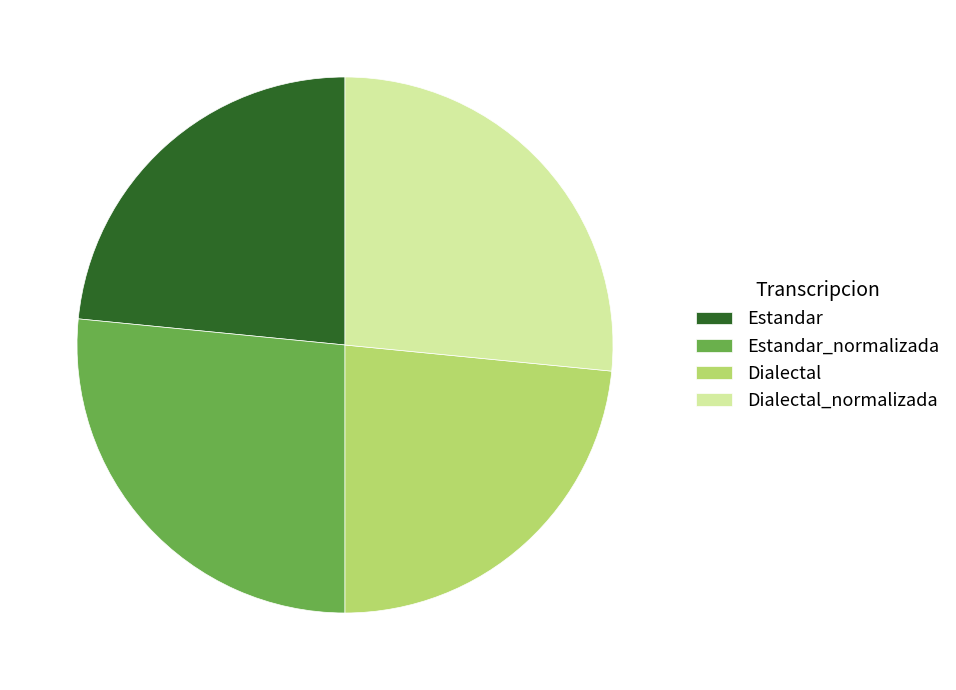

Combined, do Estandar and Dialectal account for over 50%?

No